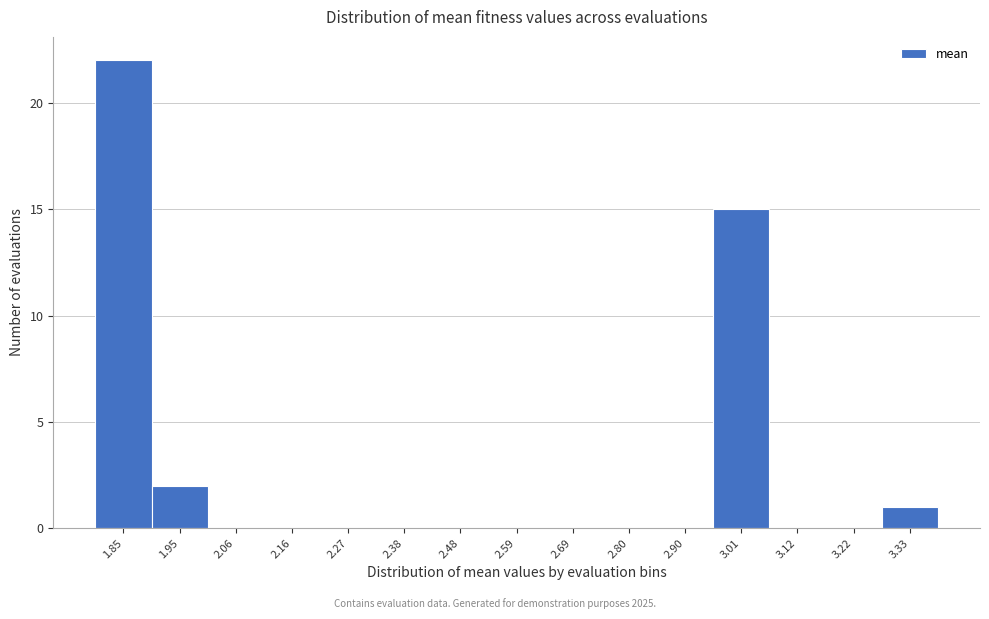

Reading right to left, what are all the values shown in this chart?

3.33=1	3.22=0	3.12=0	3.01=15	2.90=0	2.80=0	2.69=0	2.59=0	2.48=0	2.38=0	2.27=0	2.16=0	2.06=0	1.95=2	1.85=22